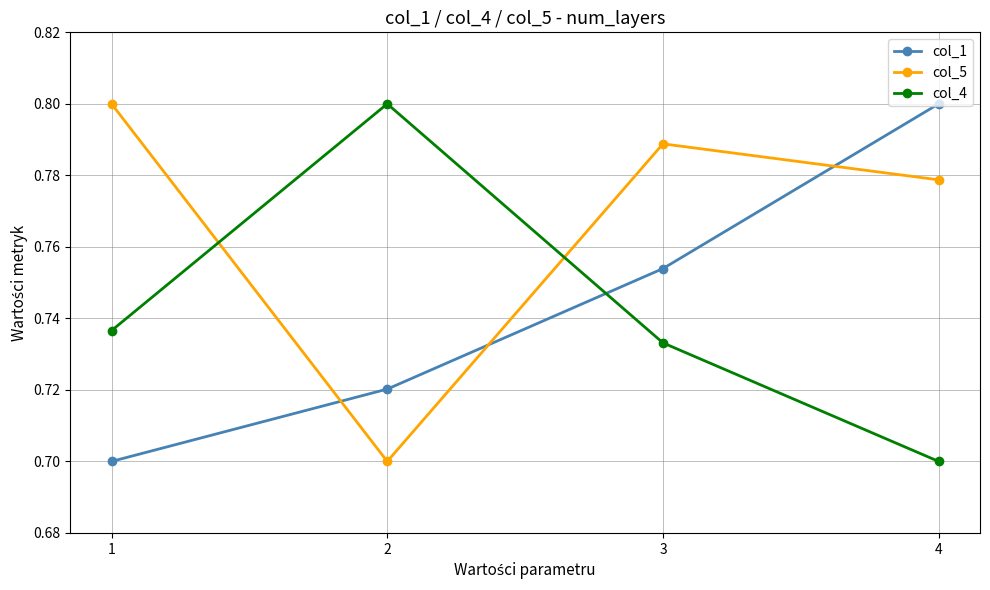

True or false: col_4 has a value of 0.7 at 1.

True